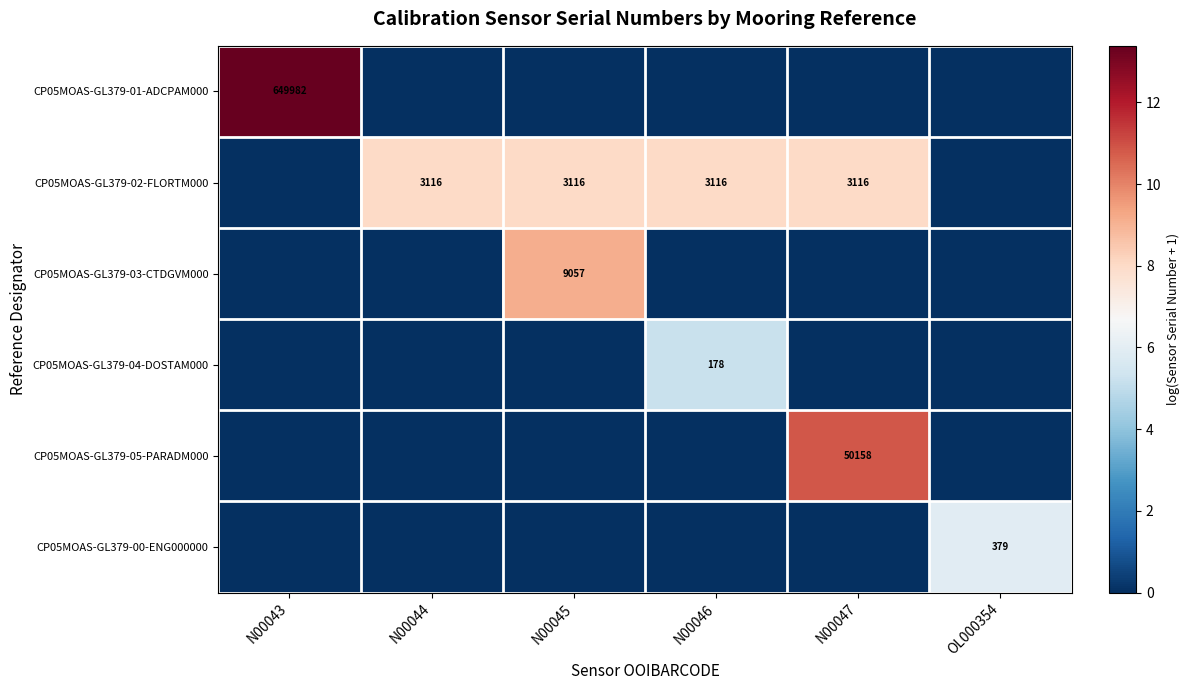

Is it true that CP05MOAS-GL379-02-FLORTM000 equals 1799 at N00045?

False